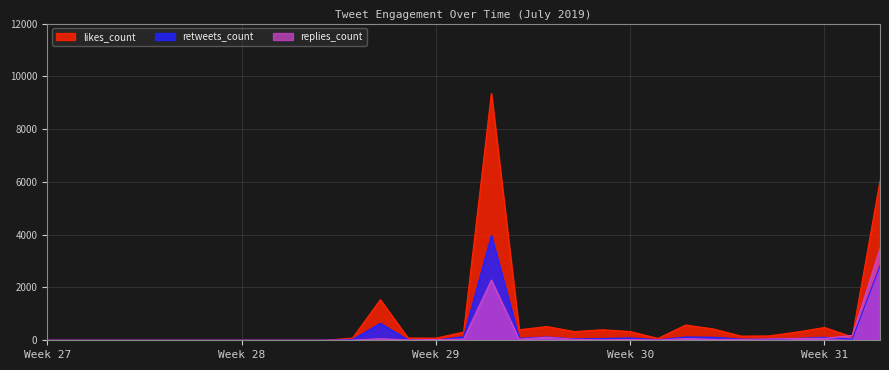

What is the total value across all series at 2019-07-23?

100